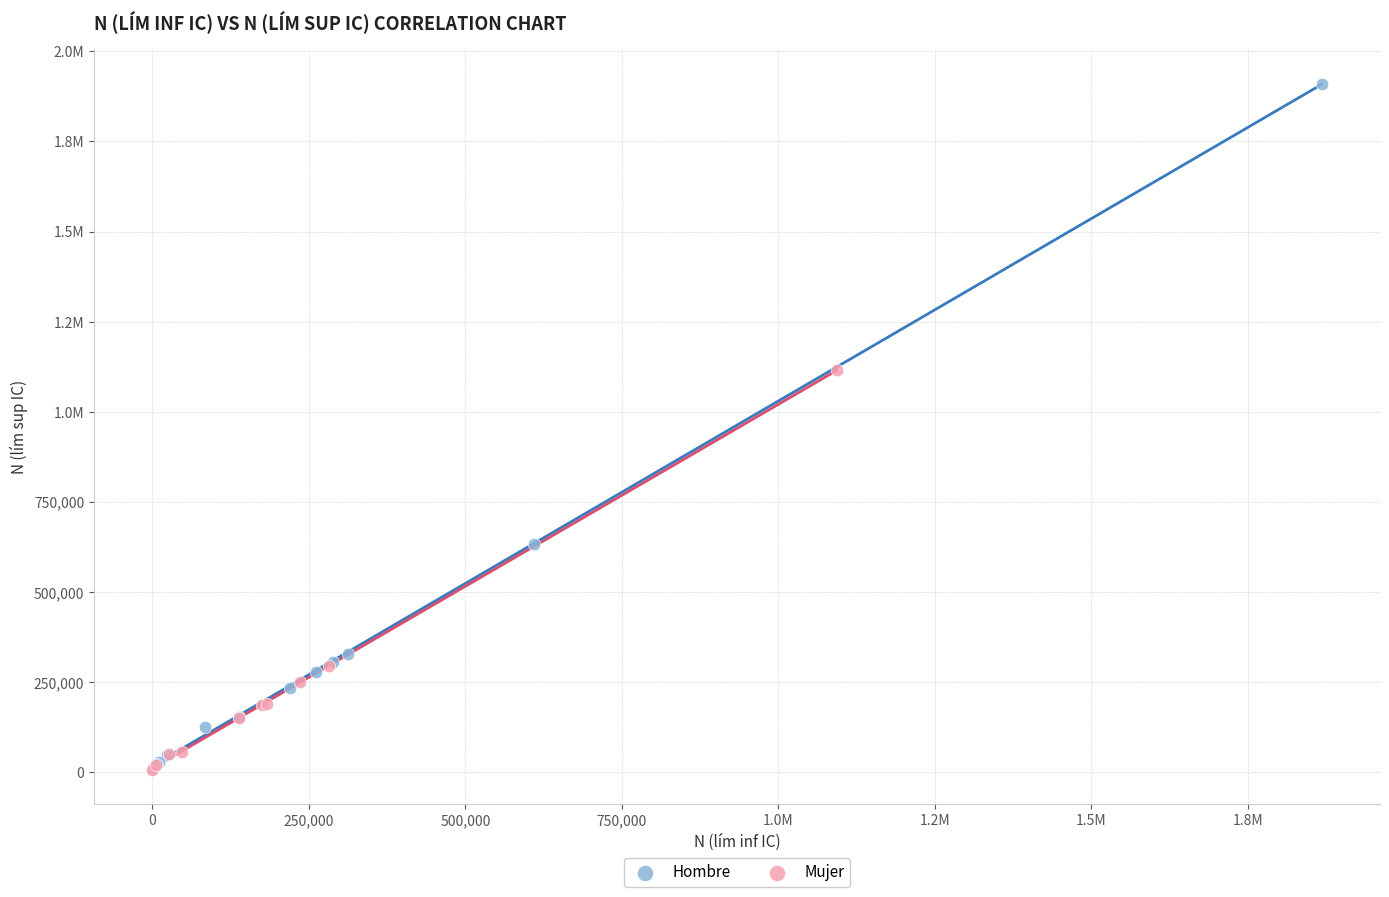

What are all the series names shown in the legend?

Hombre, Mujer